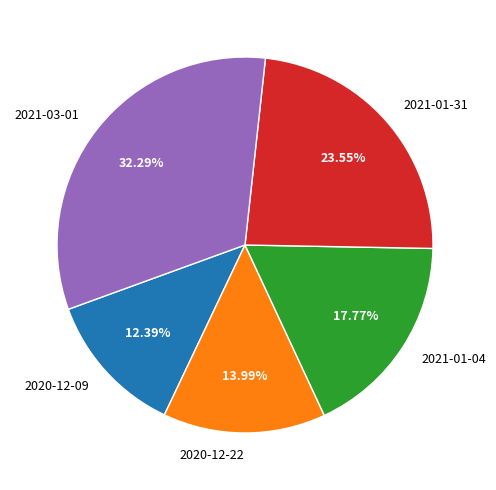

Rank the categories by value from lowest to highest.

2020-12-09, 2020-12-22, 2021-01-04, 2021-01-31, 2021-03-01